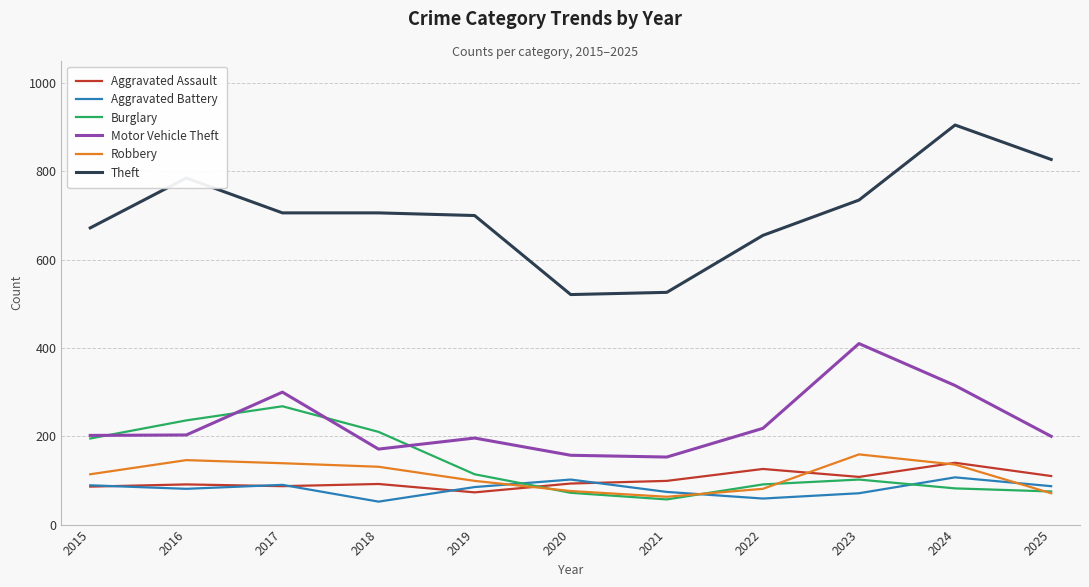

What is the total value across all series at 2023?

1585